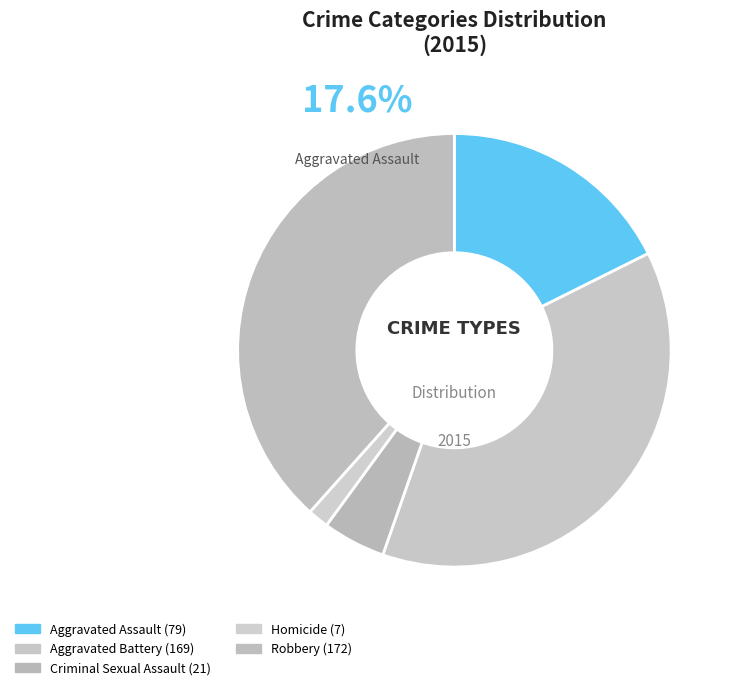

Is it true that Aggravated Assault is 18% of the pie?

True